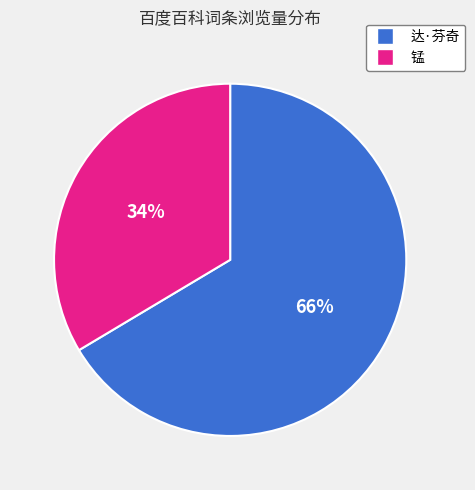

To the nearest percent, what is the average slice percentage?

50%